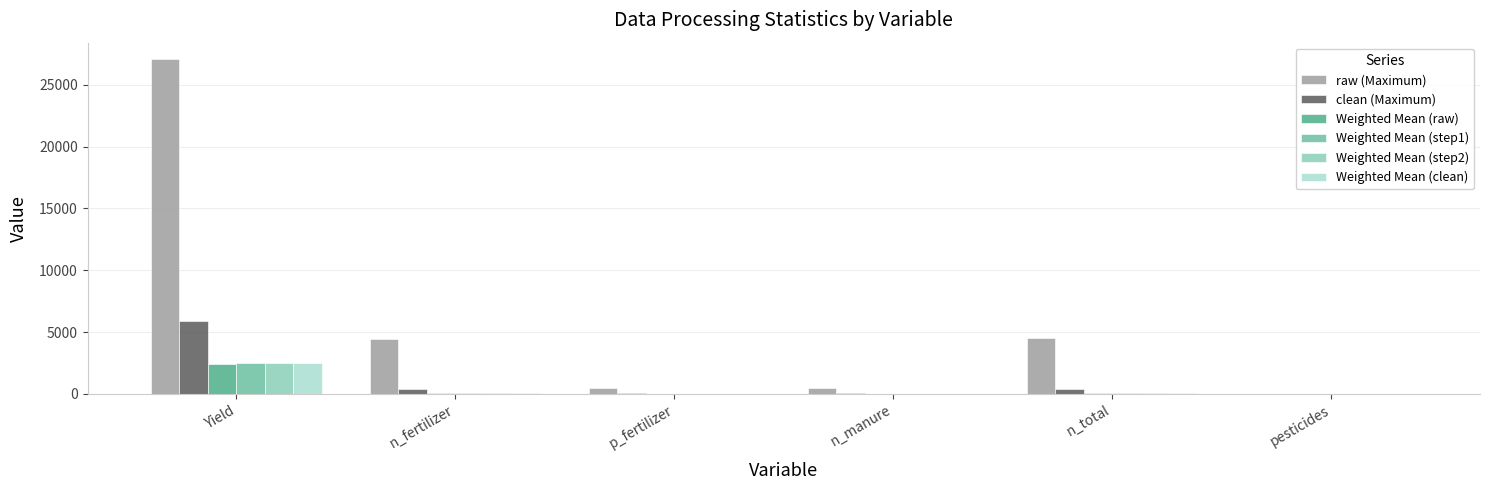

Between Yield and n_fertilizer, which series saw the biggest shift?

raw (Maximum)